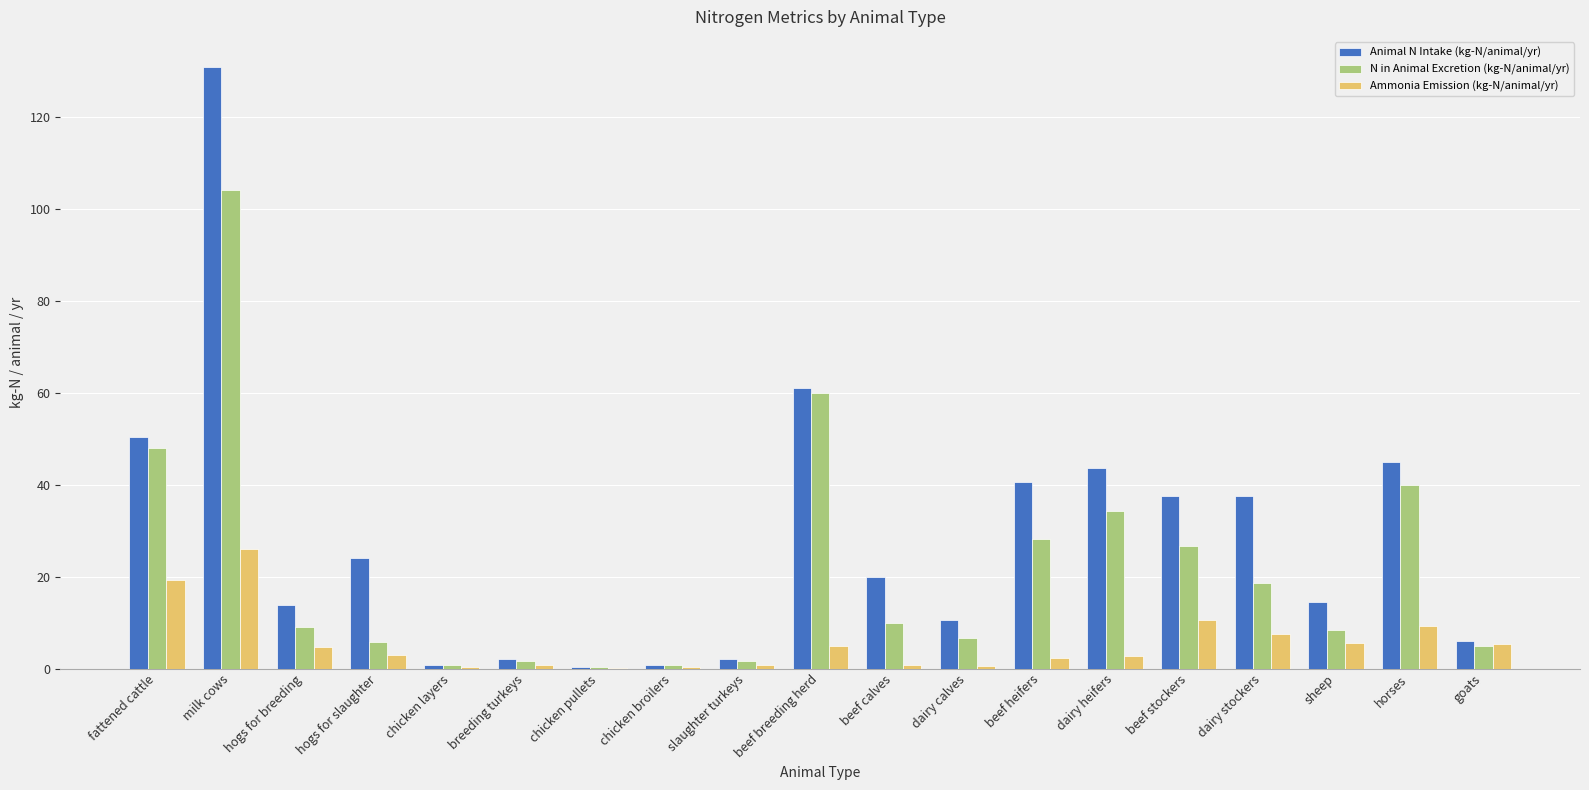

What is the difference between the N in Animal Excretion (kg-N/animal/yr) values at dairy heifers and dairy calves?

27.5